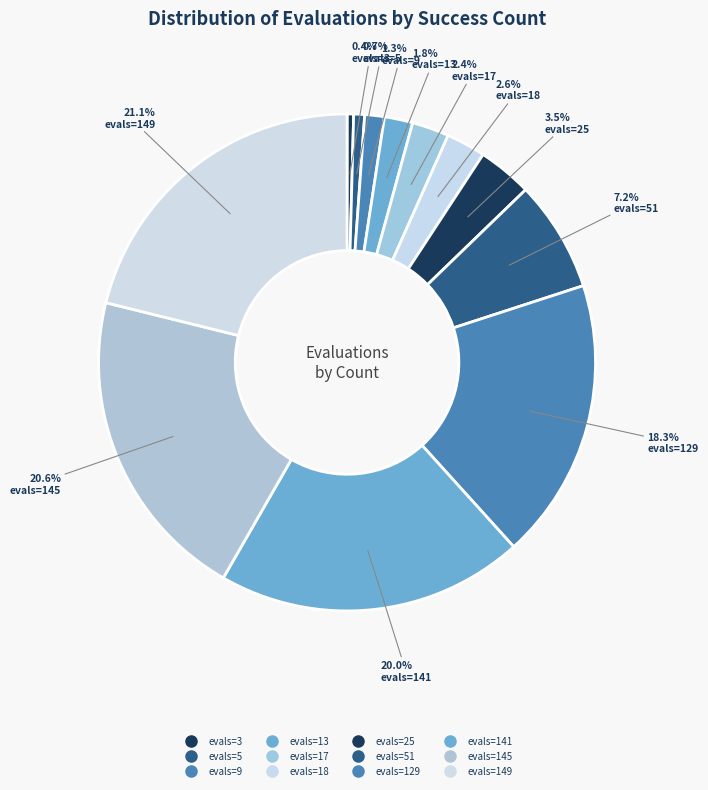

Count the number of slices in the pie.

12